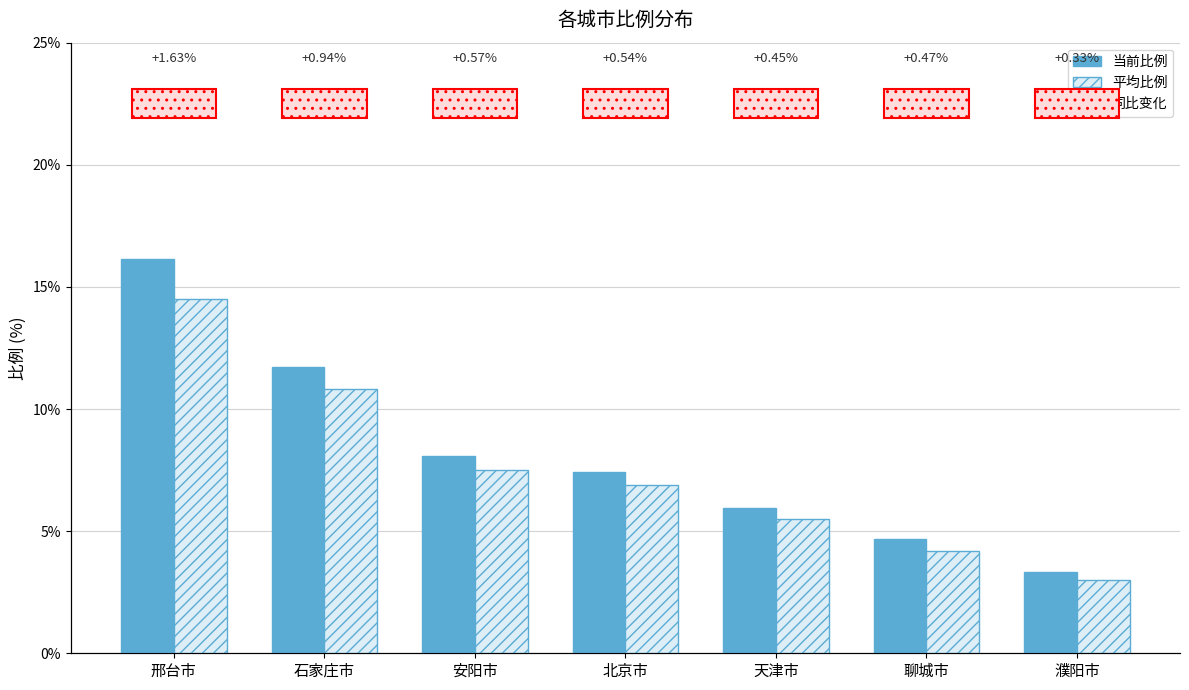

What is the value of the 平均比例 bar at the 4th from the left?

6.9